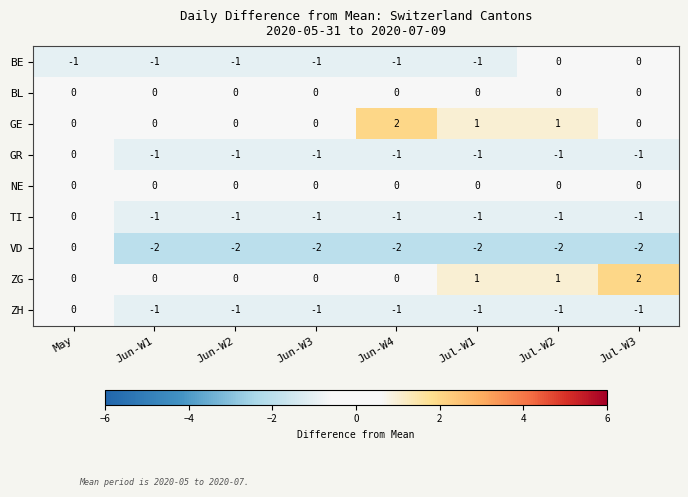

What is the sum of all VD values?

-14